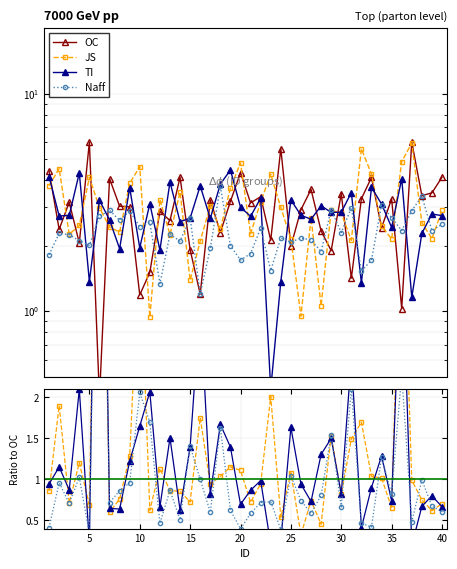

Where is Naff nearest to the value 3?

35